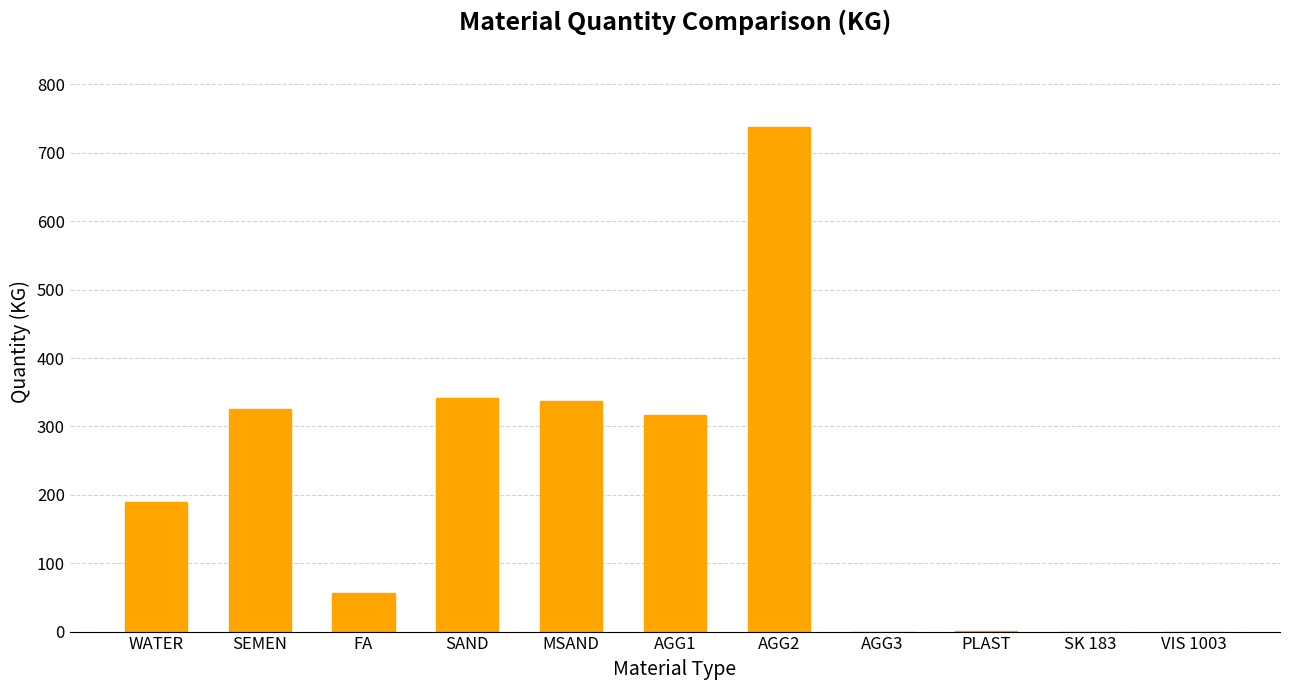

How many series are shown in this chart?

1